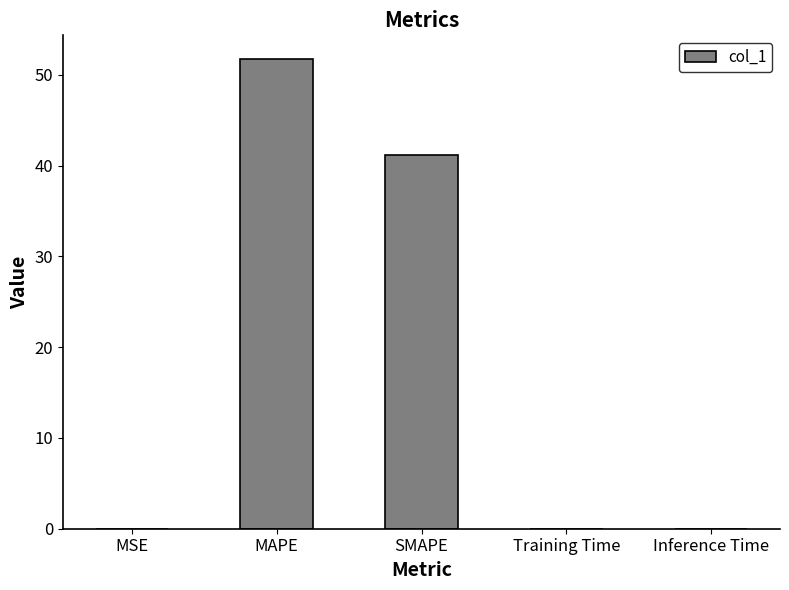

What is the difference between the values at SMAPE and MAPE?

10.6